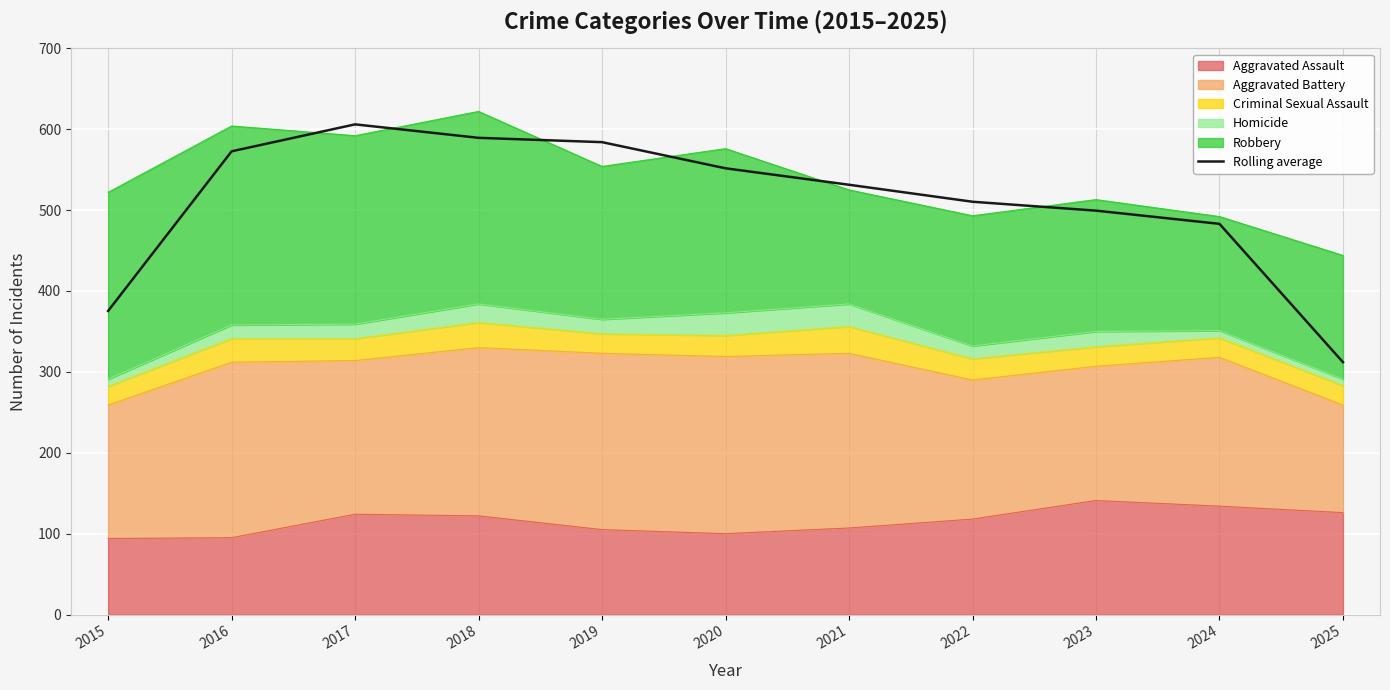

Read the value at 2018.

589.3